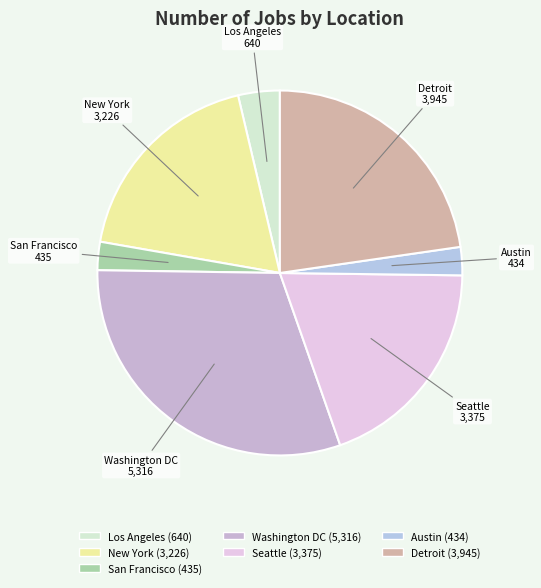

Is there a majority slice in this chart?

No